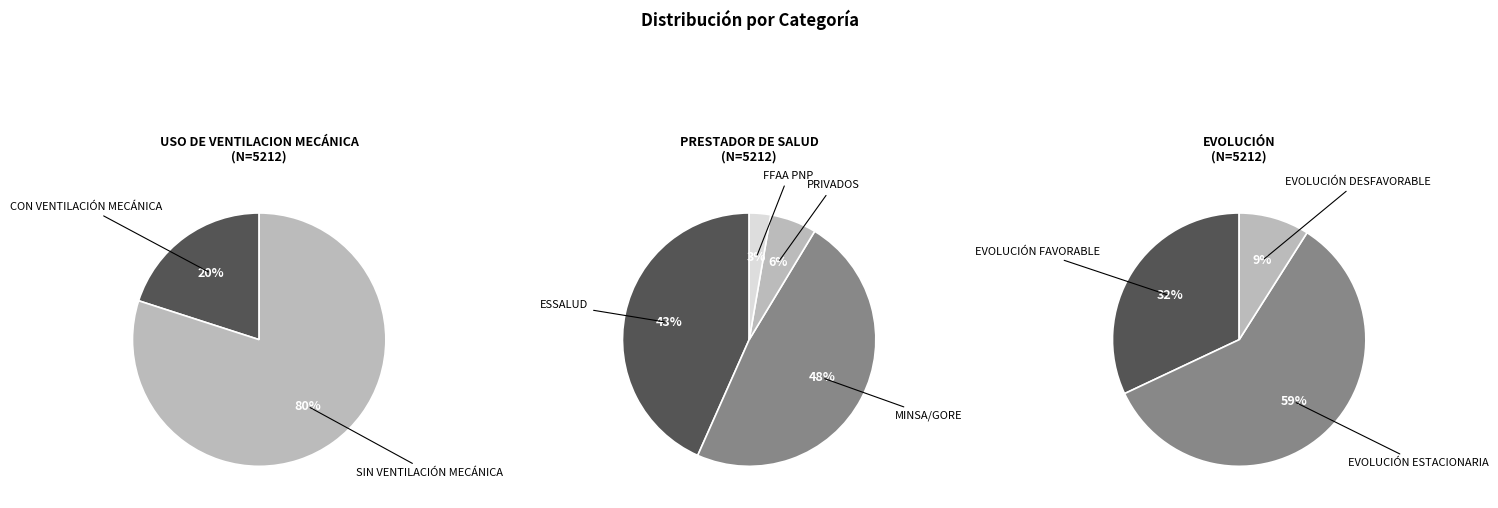

Is it true that EVOLUCIÓN FAVORABLE is 2% of the pie?

False